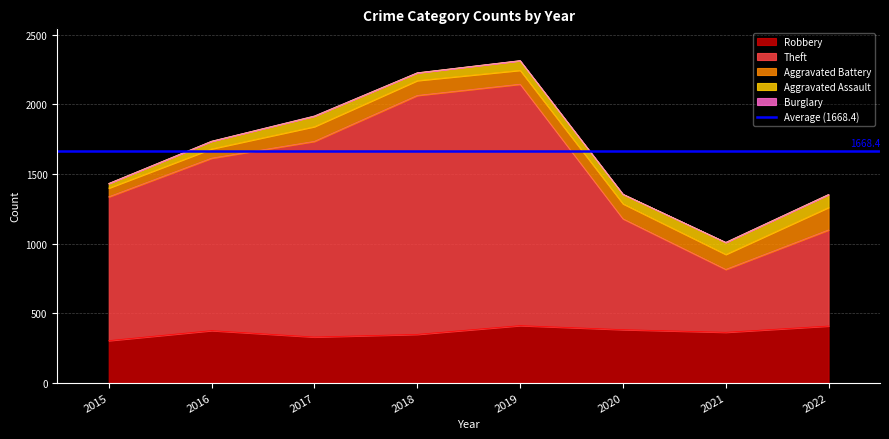

At how many categories does at least one series exceed 1669?

2